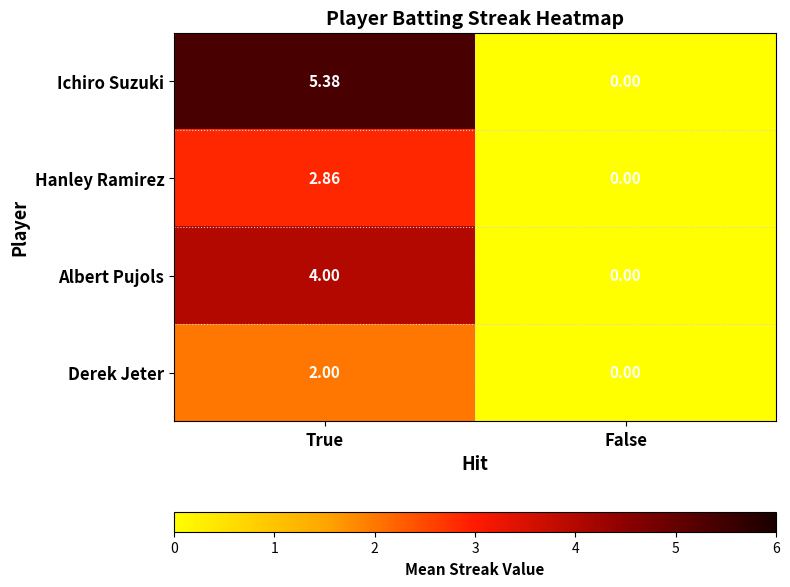

Where does the Hanley Ramirez series first go above 2?

True